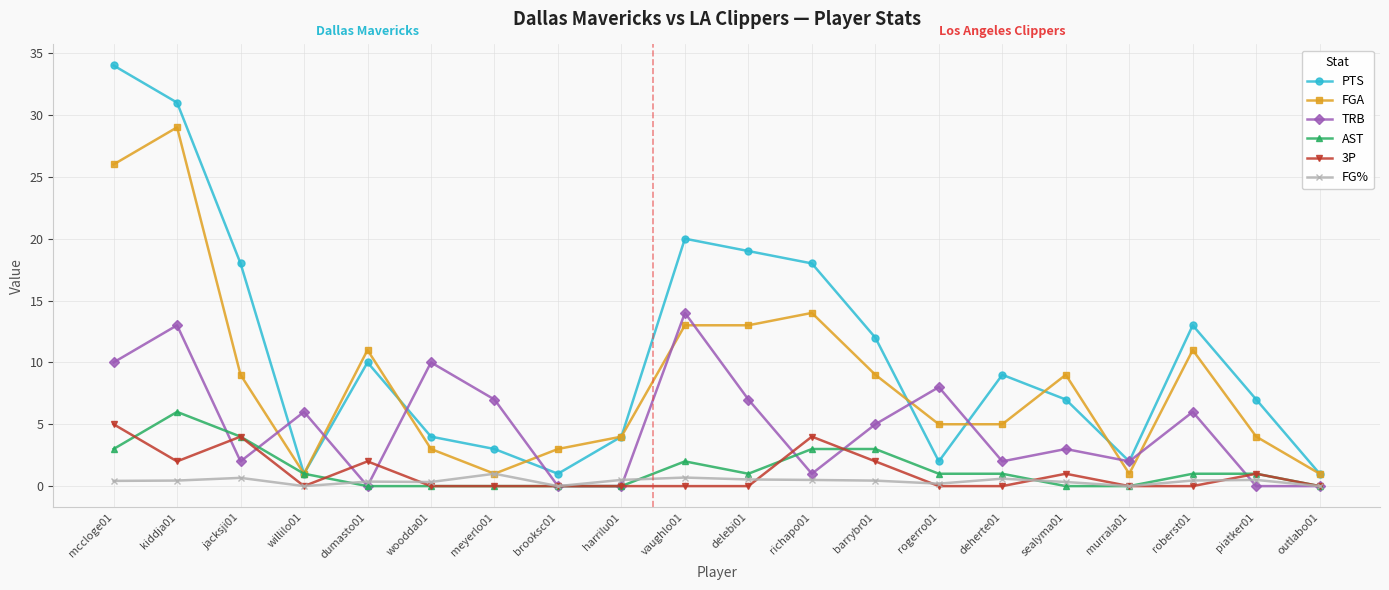

The value of 3P at kiddja01 is 3.4. True or false?

False